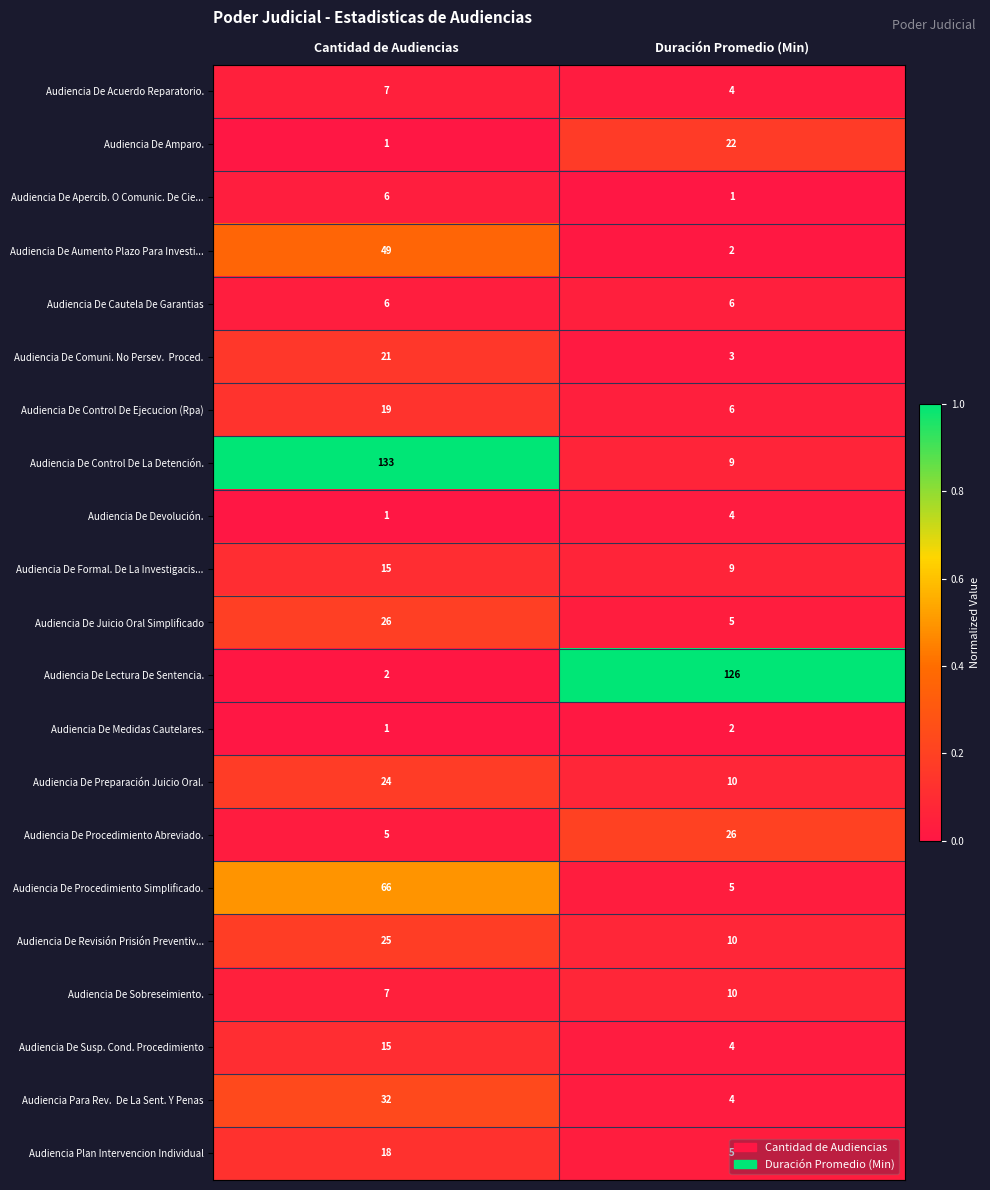

Is it true that Audiencia De Procedimiento Simplificado. equals 66 at Cantidad de Audiencias?

True